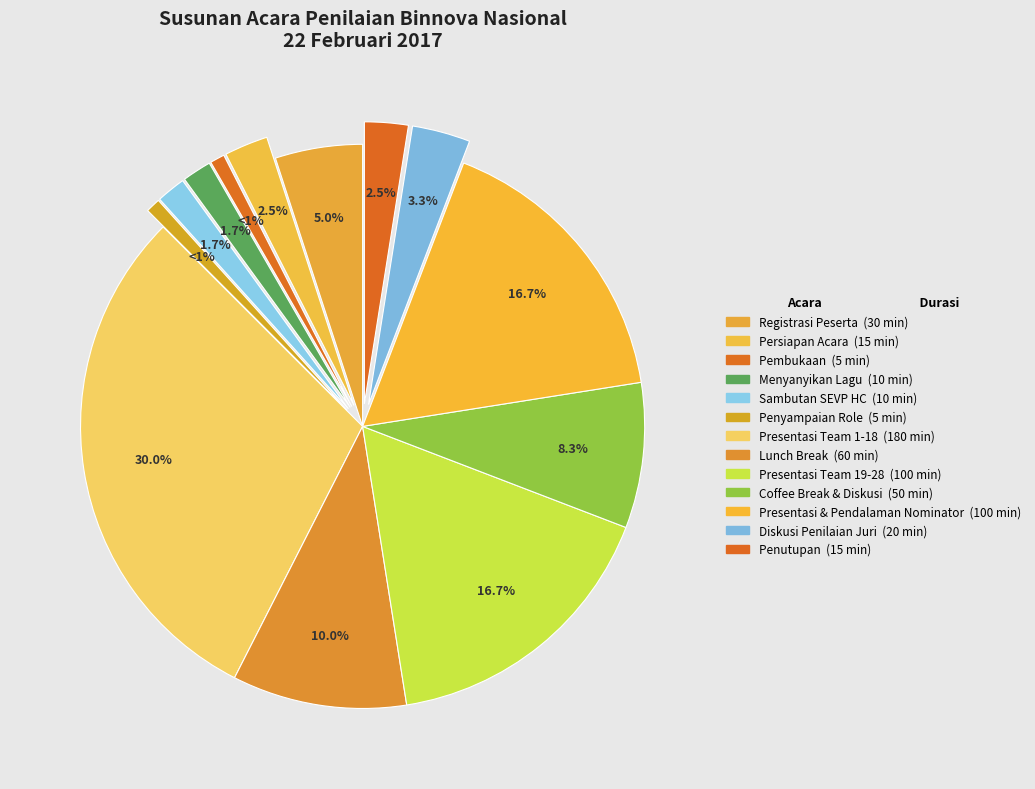

Is it true that Penyampaian Role is 7% of the pie?

False